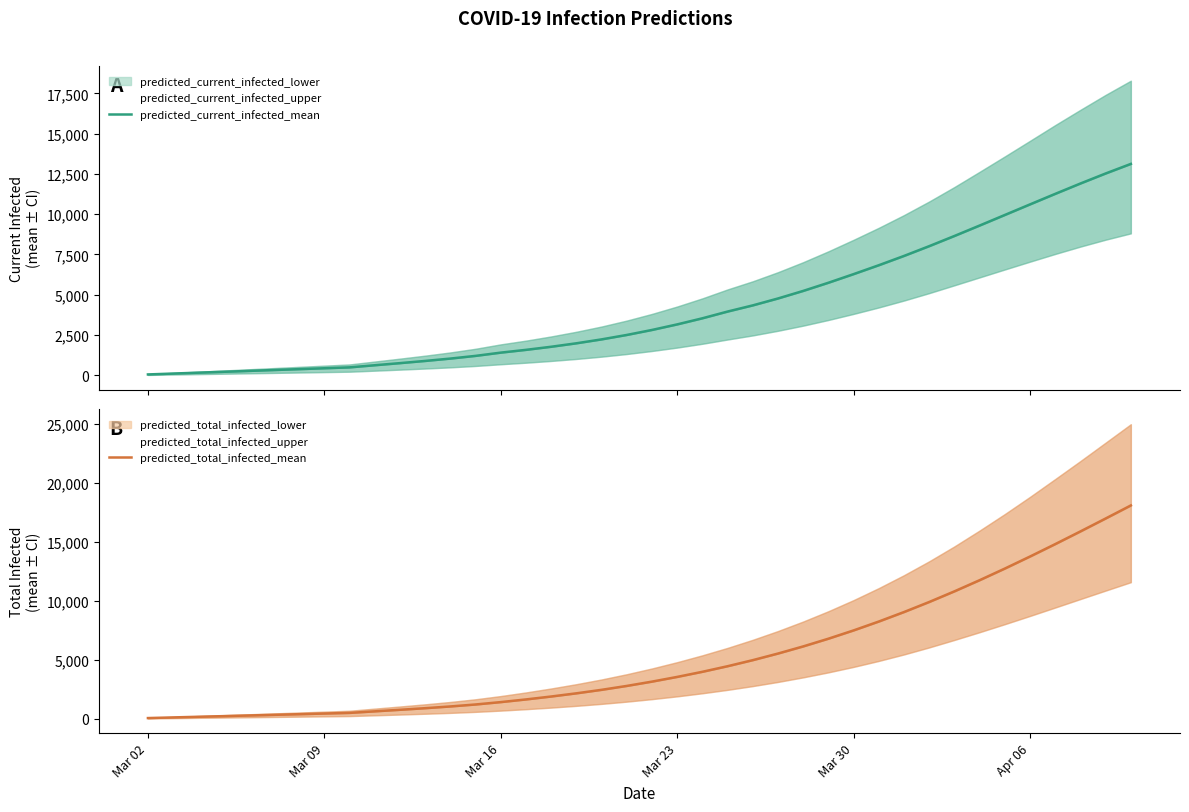

What is the lowest value of the predicted_total_infected_mean series?

55